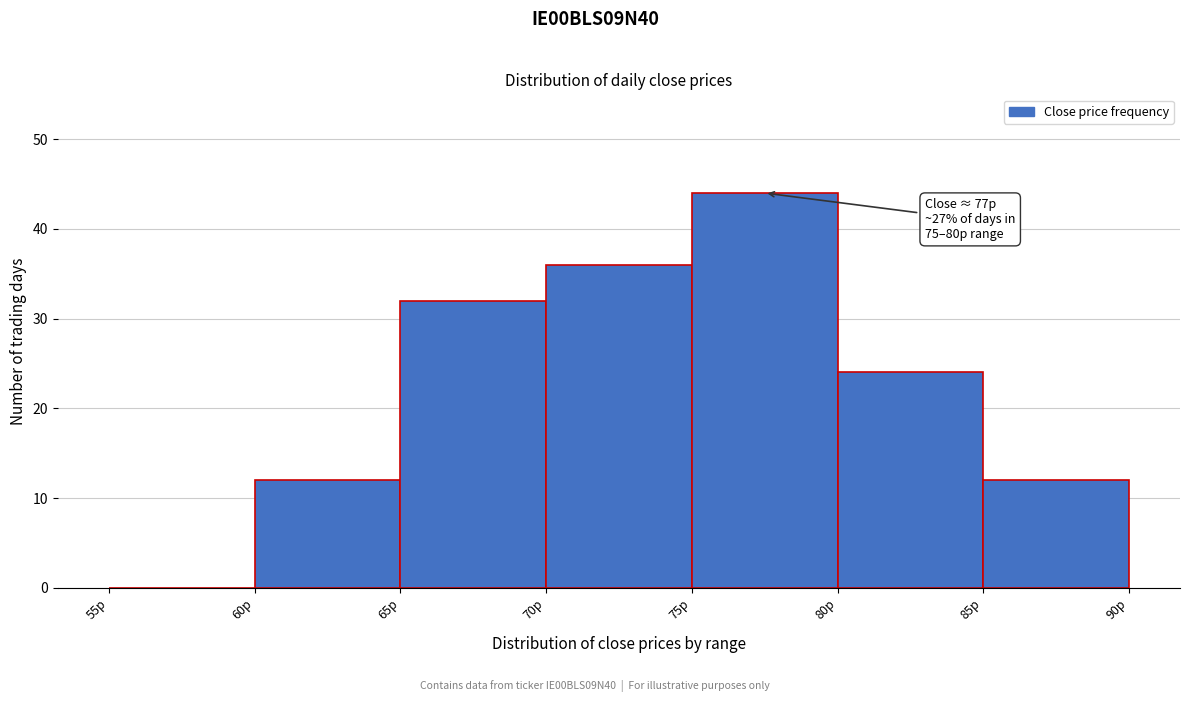

Over which range of the x-axis is the bar tallest?

75 to 80